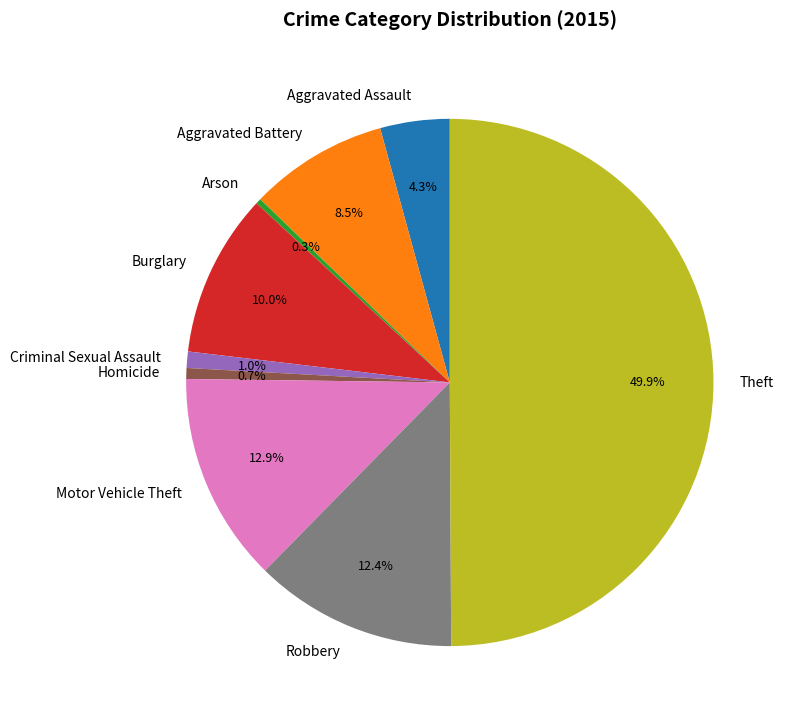

How many segments does this pie chart have?

9